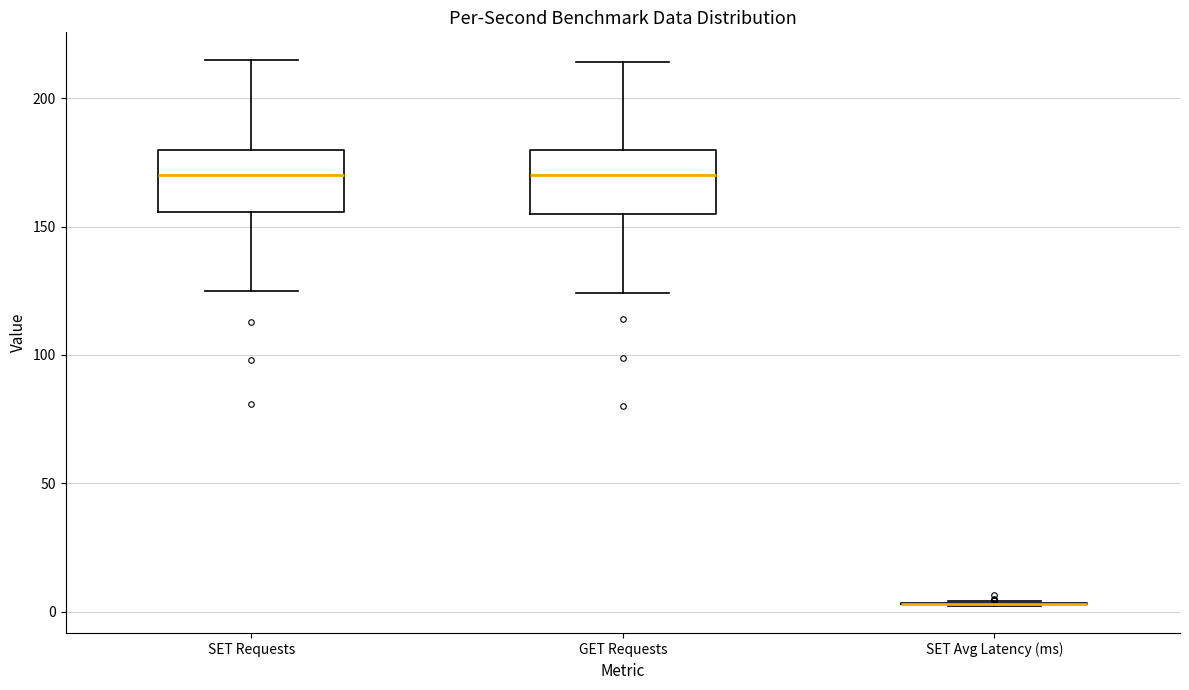

Where is the lower edge of the box for GET Requests on the y-axis? The values are not printed on the chart, so give them approximately, as read against the axis.

155